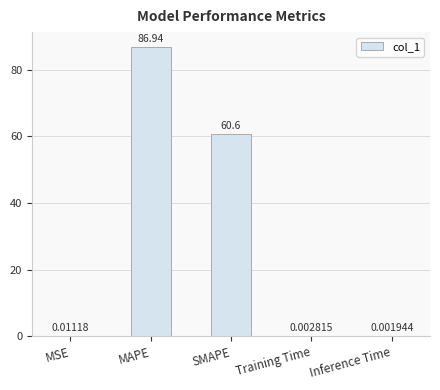

Are the bars grouped side by side (vs. stacked)?

No